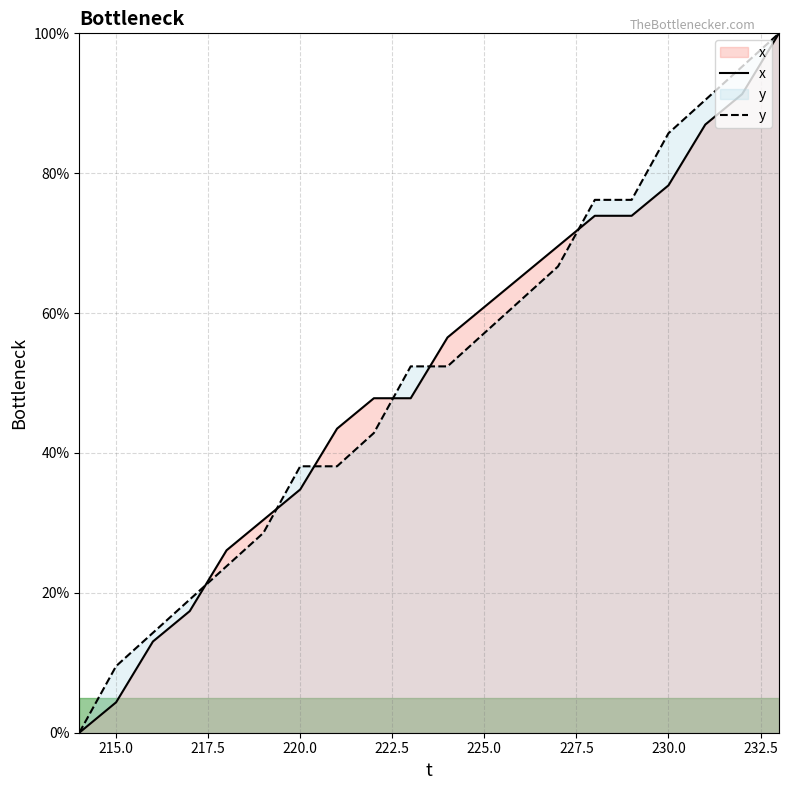

What is the difference between the highest and lowest values at 215.0?

5.2